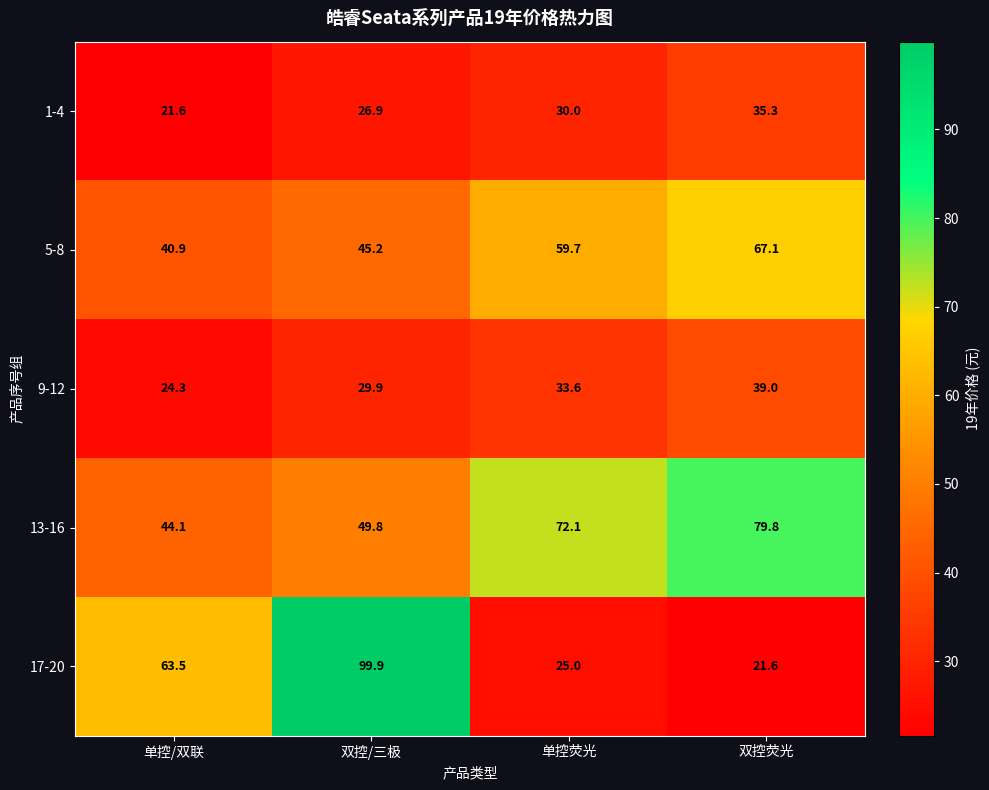

What is the difference between the maximum and second lowest values in the 5-8 series?

21.9